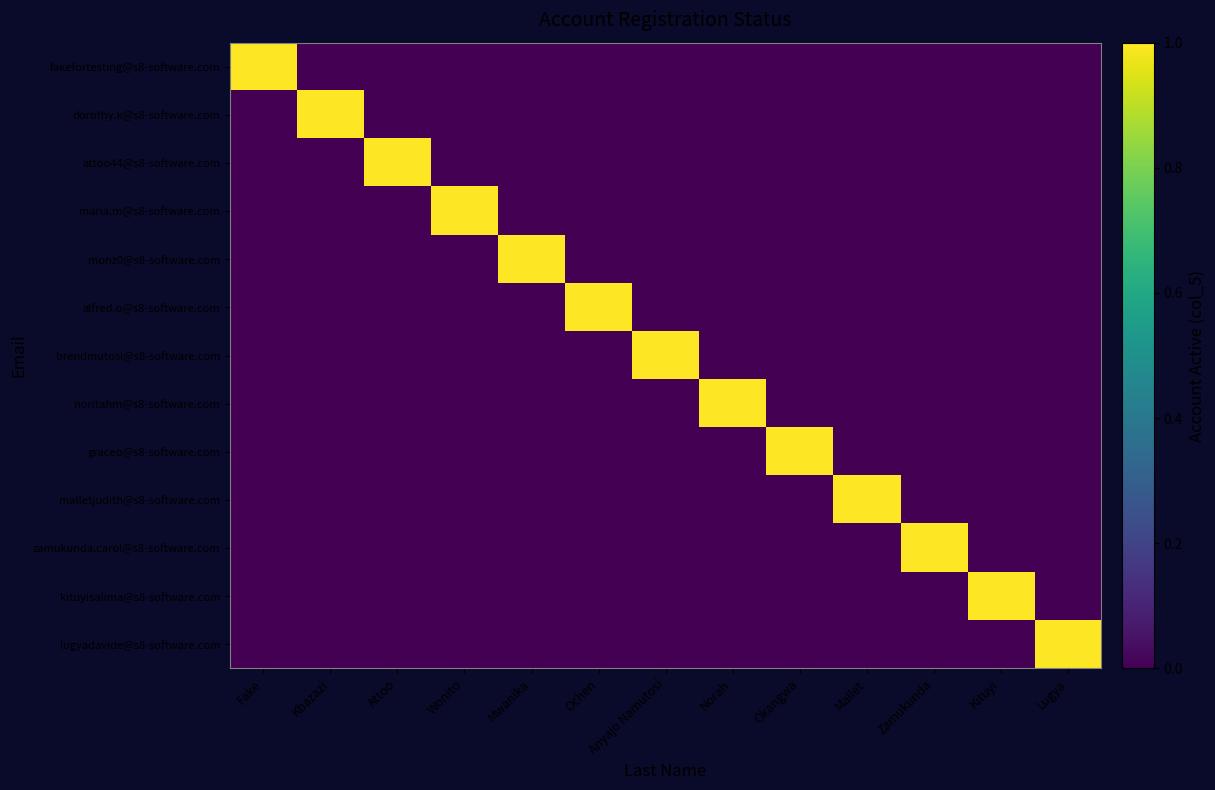

Which series changed the most between Kbazazi and Attoo?

dorothy.k@s8-software.com